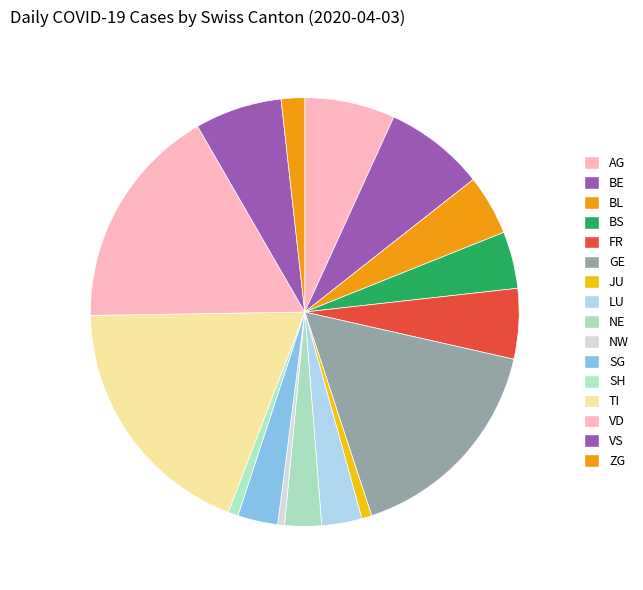

To the nearest percent, what is the difference between the largest and smallest slice percentages?

19%